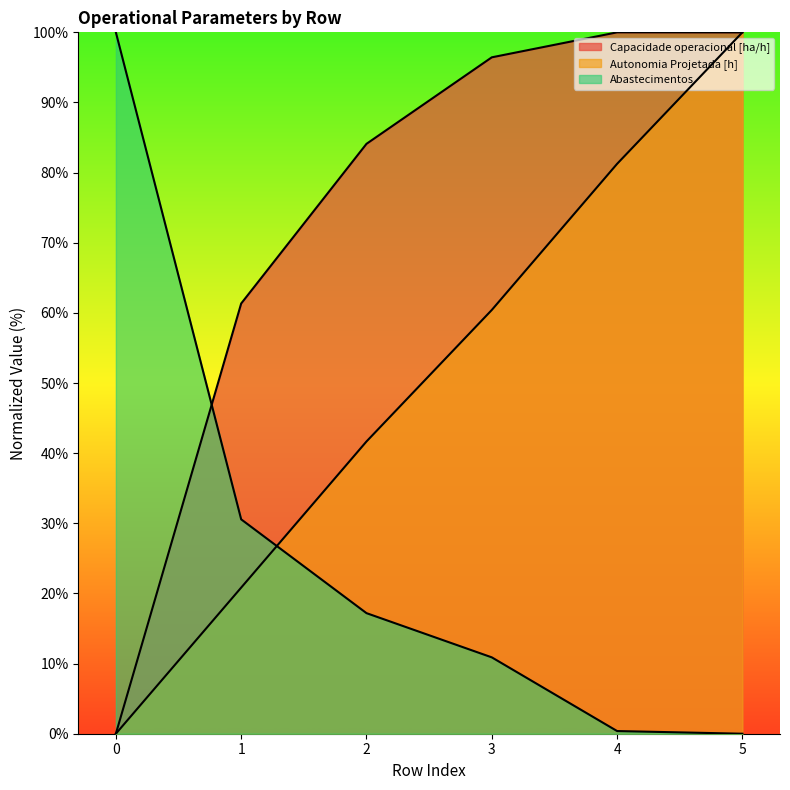

What are all the series names shown in the legend?

Capacidade operacional [ha/h], Autonomia Projetada [h], Abastecimentos